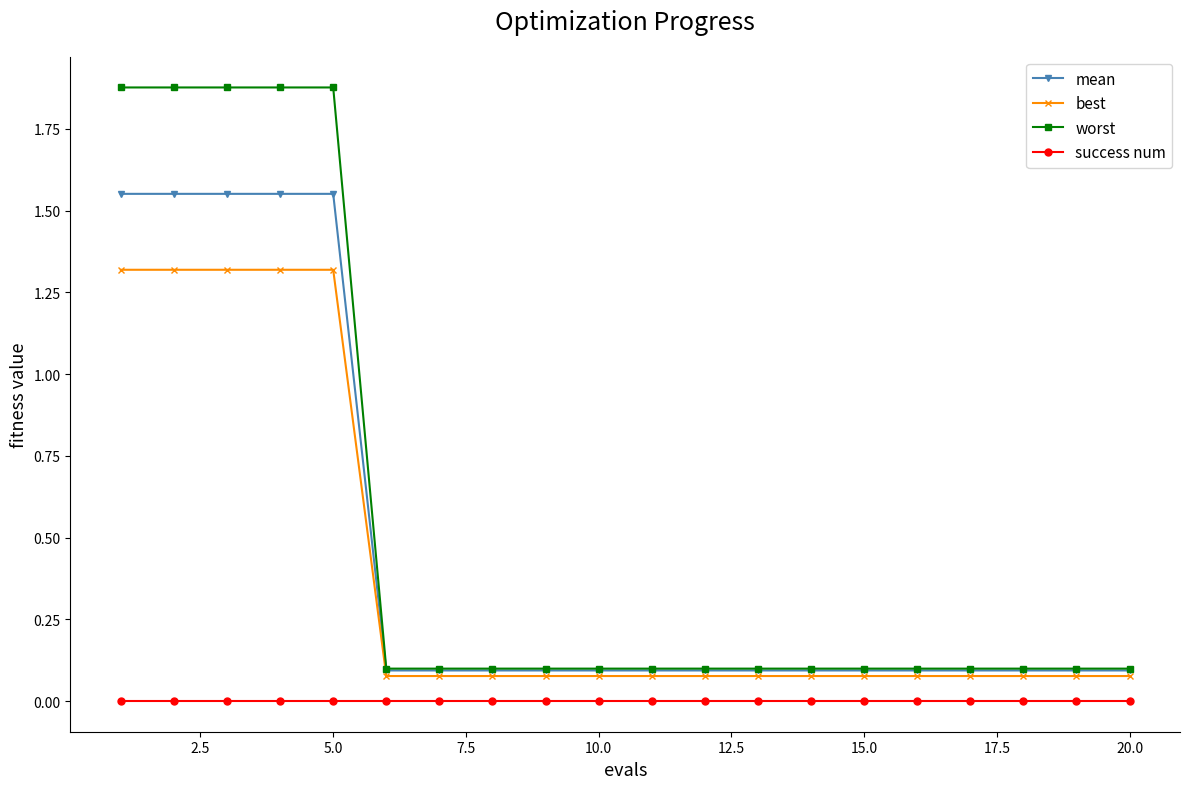

At how many categories does at least one series exceed 1?

5